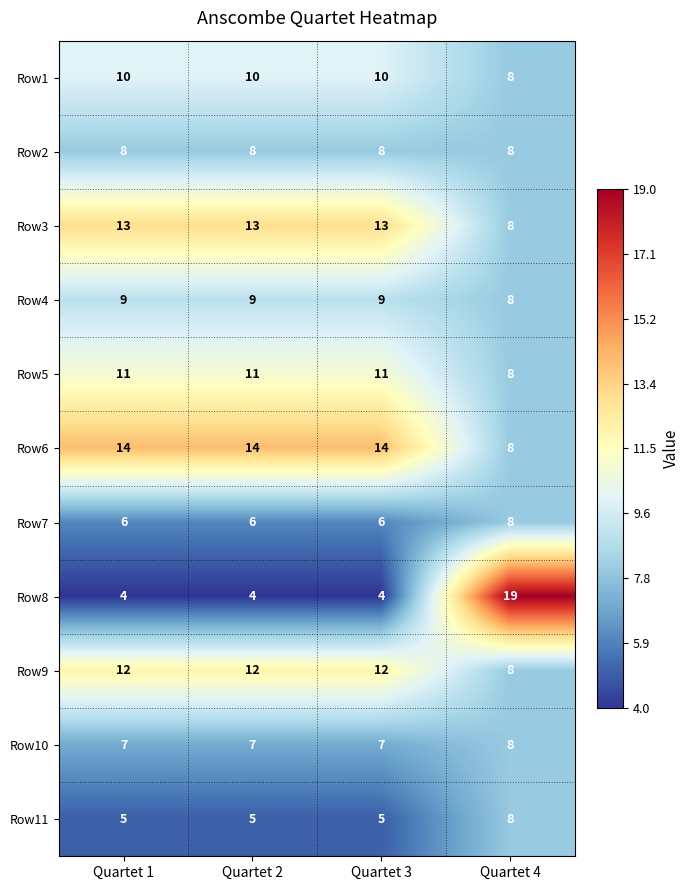

How many values in the Row7 series exceed 6?

1